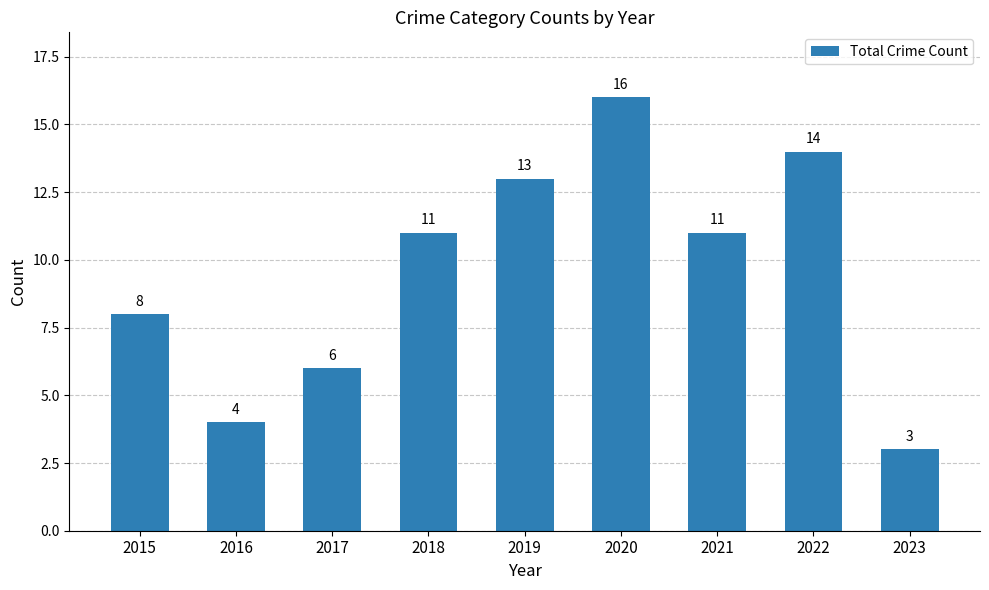

What is the maximum value shown in the chart?

16